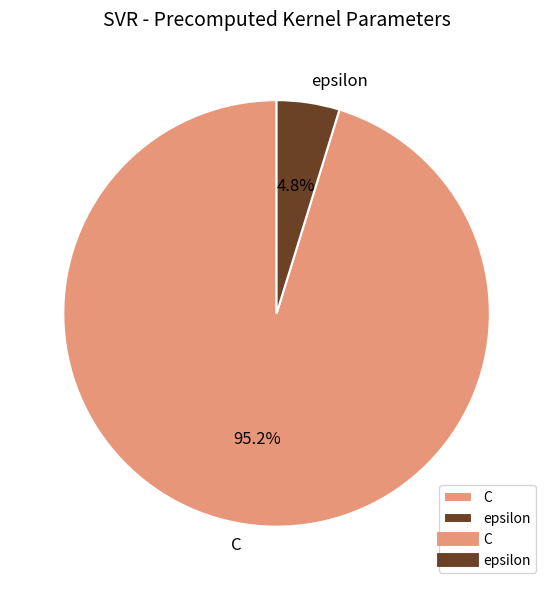

To the nearest percent, what percentage of the pie is epsilon?

5%